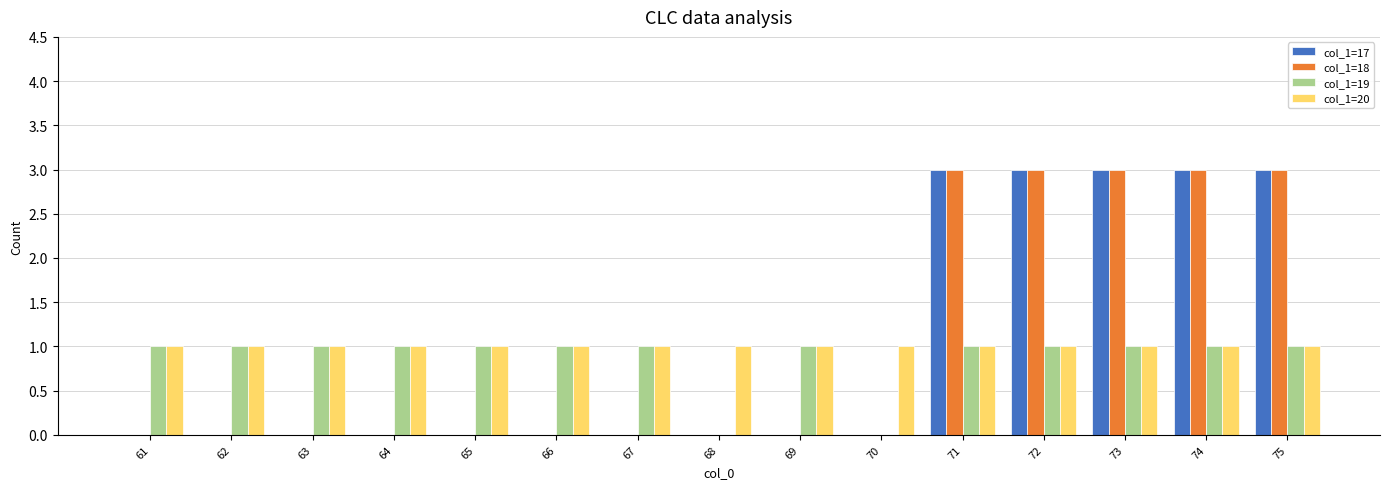

Which series changed the most between 67 and 70?

col_1=19